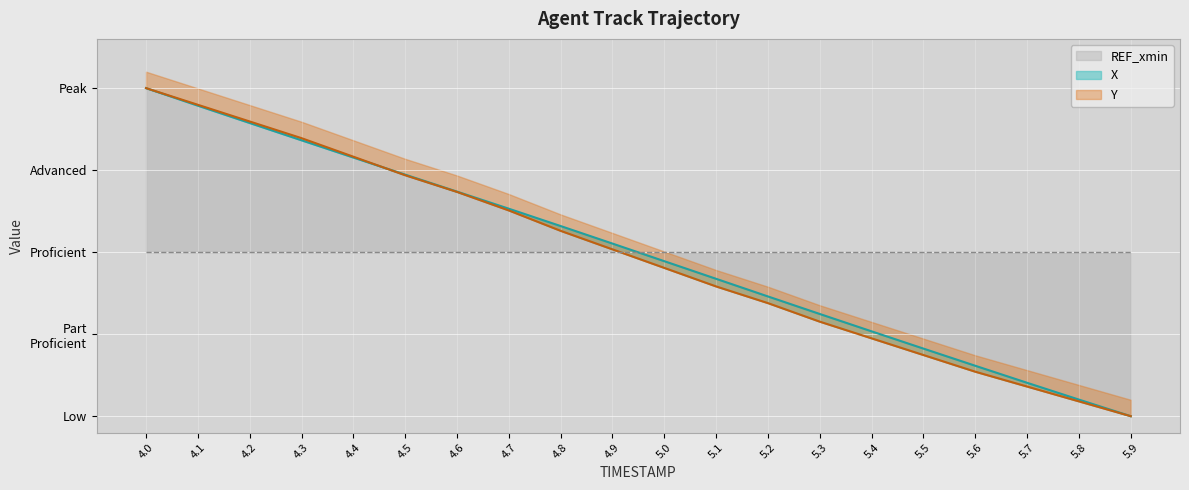

Does the chart display data point markers on the line(s)?

No